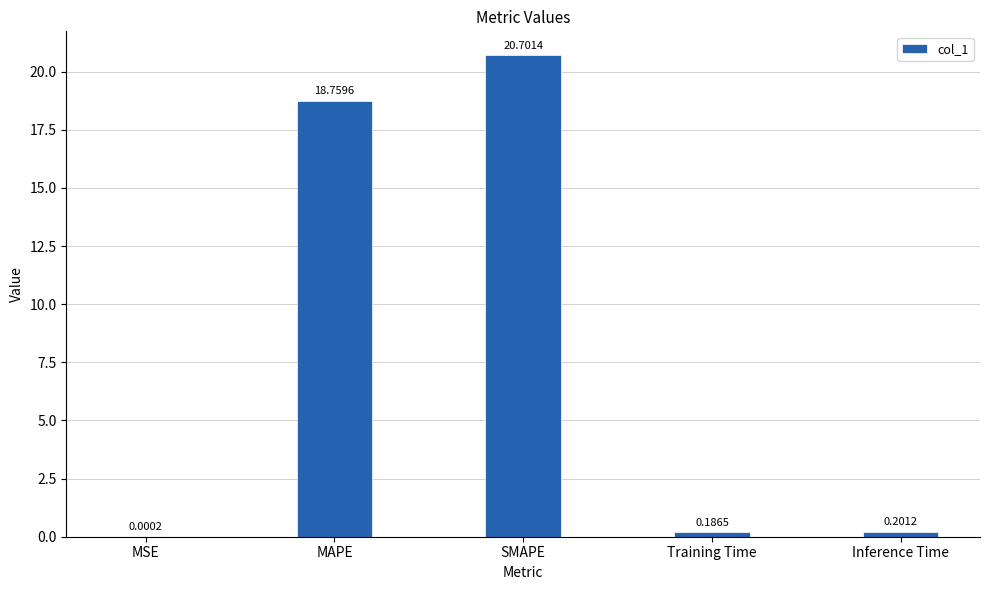

At which label is the value closest to 10?

MAPE